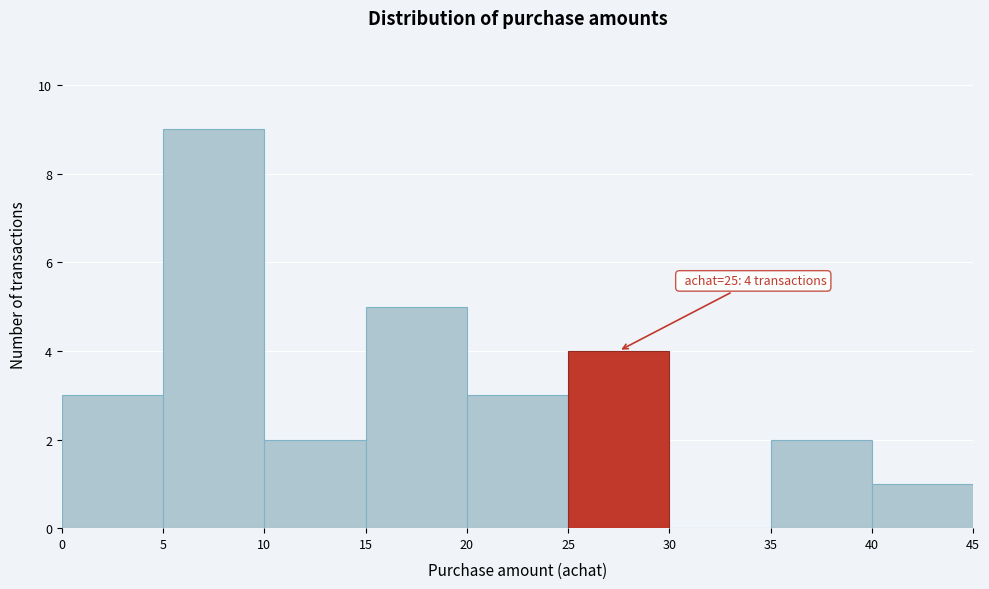

Over which range of the x-axis is the bar tallest?

5 to 10